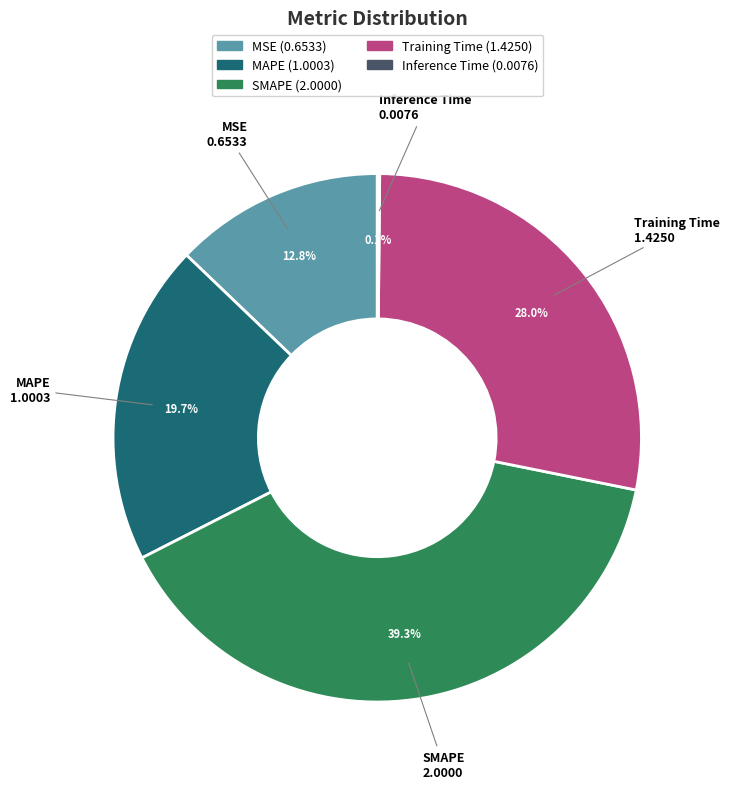

To the nearest percent, what is the difference between the largest and smallest slice percentages?

39%